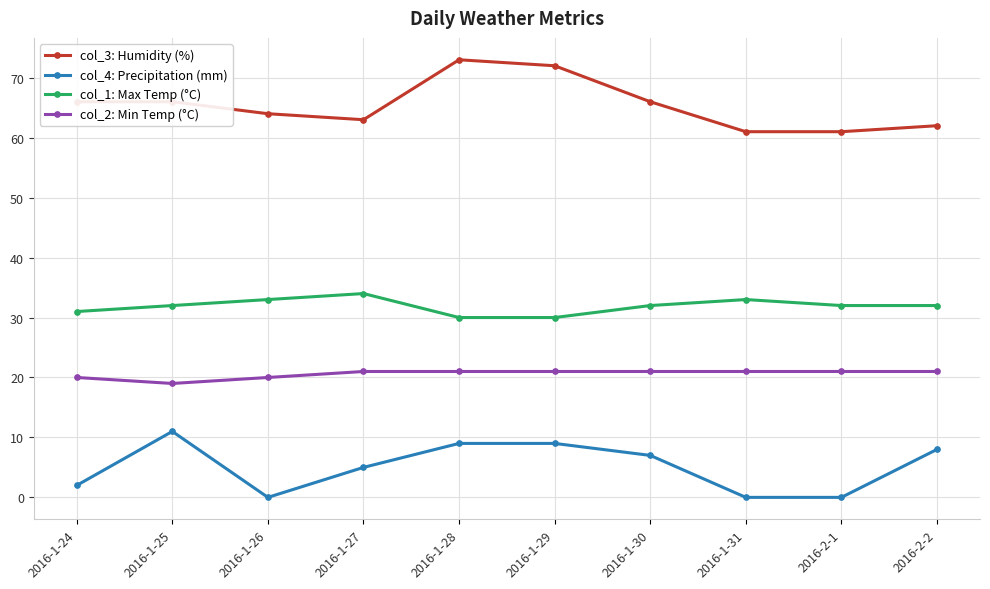

At which label does col_1: Max Temp (°C) reach its peak?

2016-1-27